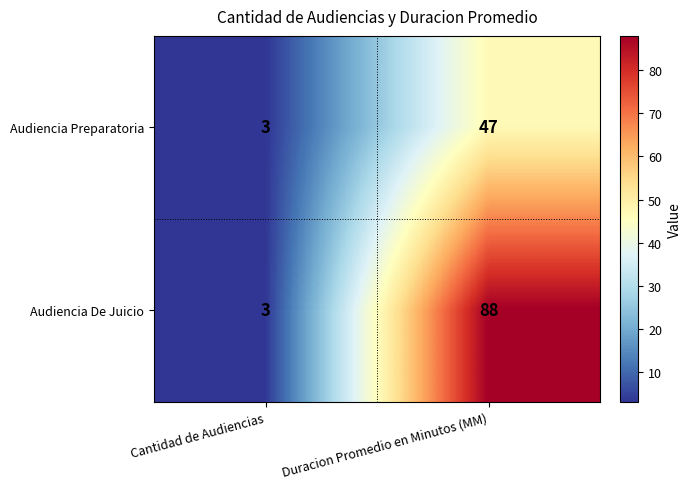

The Audiencia Preparatoria series shows 3 at Cantidad de Audiencias. True or false?

True